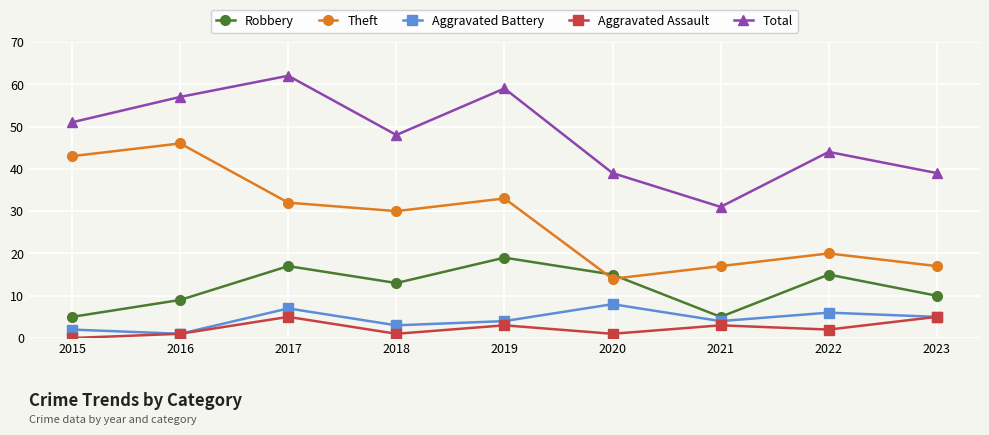

What is the difference between the Theft values at 2023 and 2020?

3